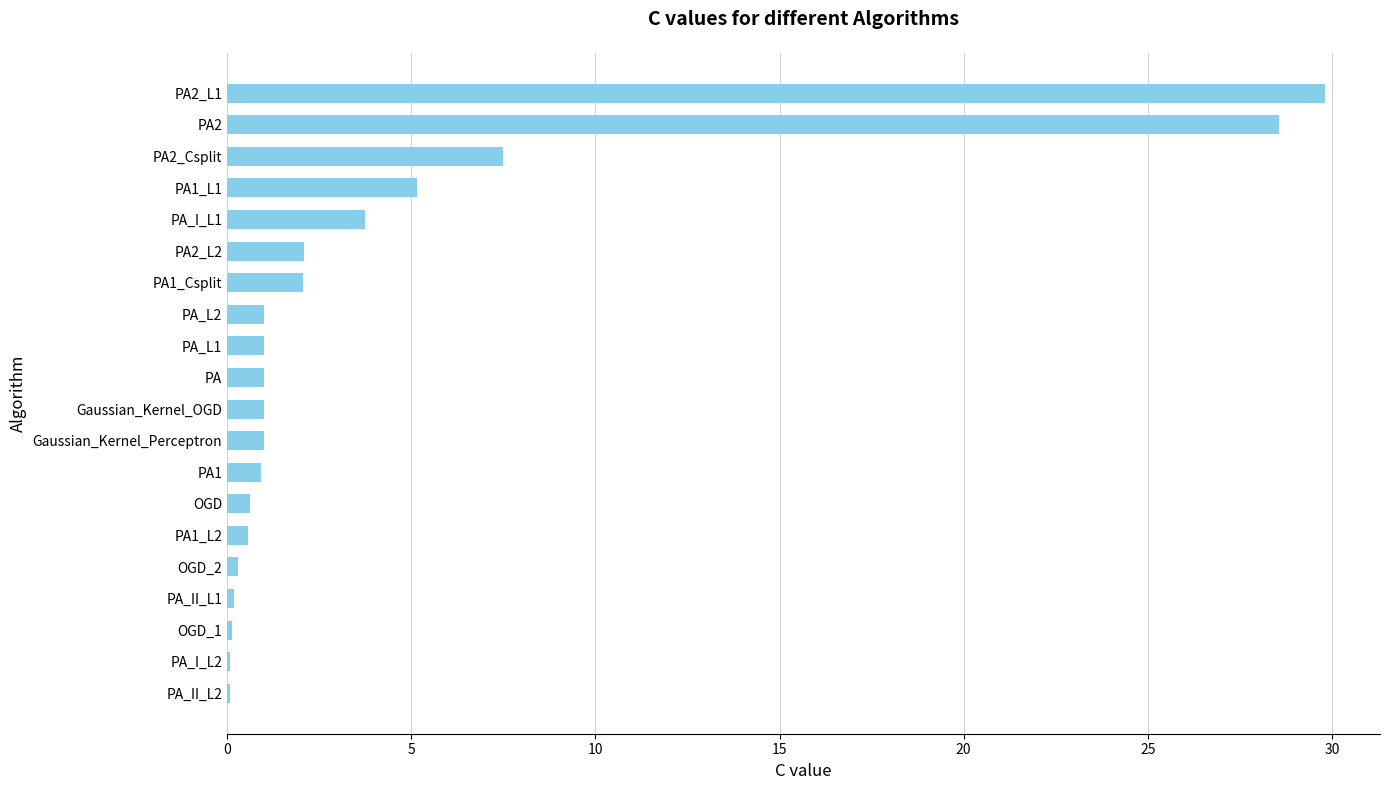

Which label corresponds to the largest value in the chart?

PA2_L1